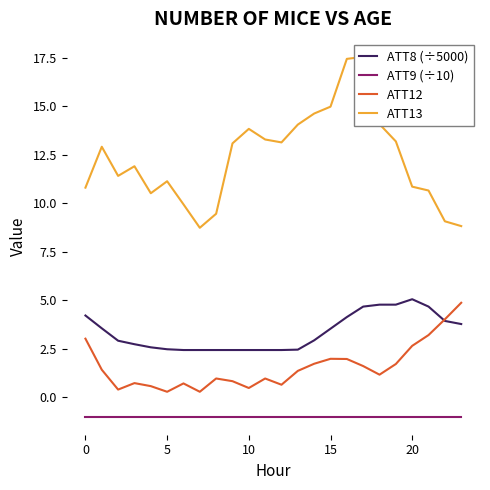

True or false: ATT12 and ATT9 (÷10) intersect in this chart.

False